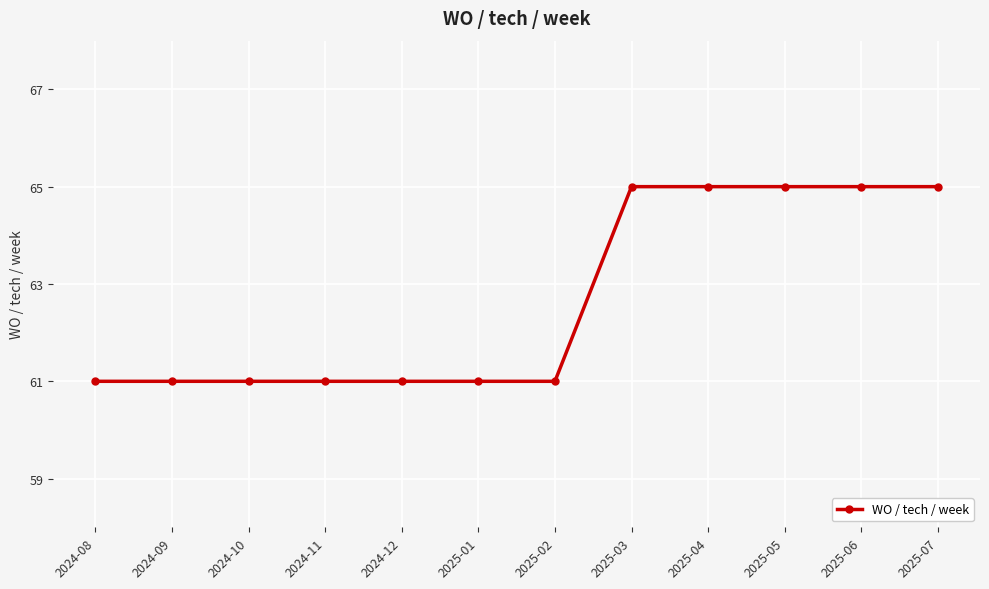

The chart shows a value of 89 at 2024-09. True or false?

False